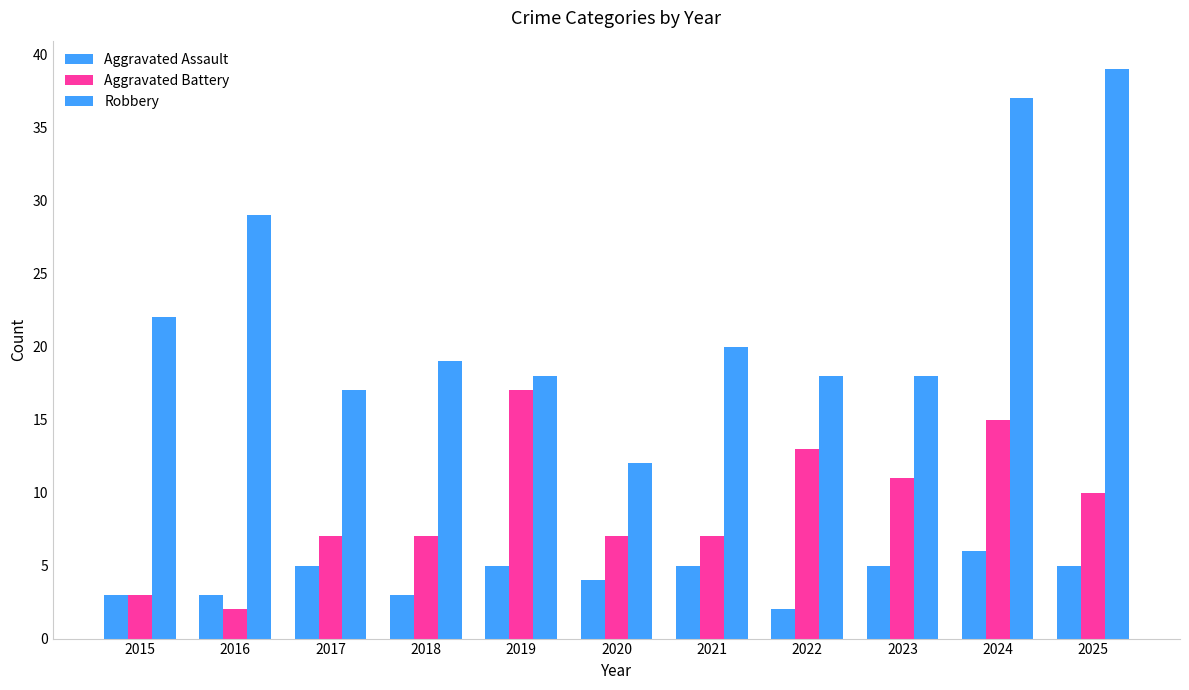

Does the chart contain any negative values?

No